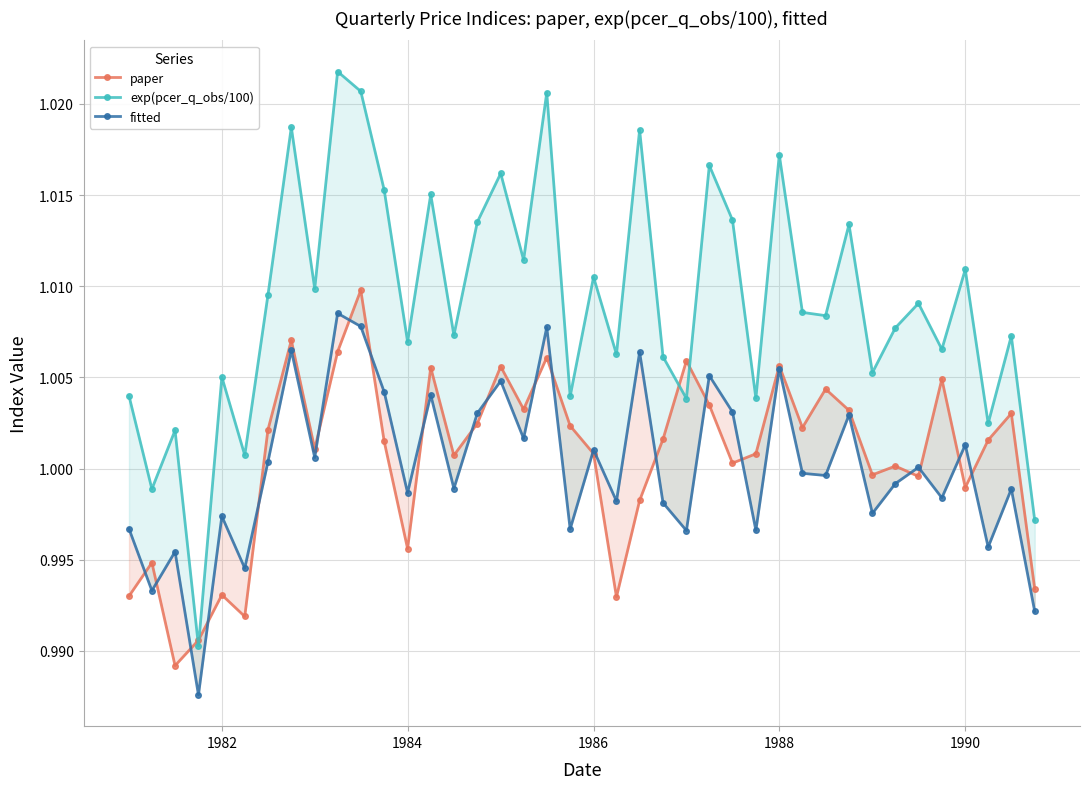

Reading left to right, transcribe all the data shown in this chart.

paper: 1.0	1.0	1.0	1.0	1.0	1.0	1.0	1.0	1.0	1.0	1.0	1.0	1.0	1.0	1.0	1.0	1.0	1.0	1.0	1.0	1.0	1.0	1.0	1.0	1.0	1.0	1.0	1.0	1.0	1.0	1.0	1.0	1.0	1.0	1.0	1.0	1.0	1.0	1.0	1.0
exp(pcer_q_obs/100): 1.0	1.0	1.0	1.0	1.0	1.0	1.0	1.0	1.0	1.0	1.0	1.0	1.0	1.0	1.0	1.0	1.0	1.0	1.0	1.0	1.0	1.0	1.0	1.0	1.0	1.0	1.0	1.0	1.0	1.0	1.0	1.0	1.0	1.0	1.0	1.0	1.0	1.0	1.0	1.0
fitted: 1.0	1.0	1.0	1.0	1.0	1.0	1.0	1.0	1.0	1.0	1.0	1.0	1.0	1.0	1.0	1.0	1.0	1.0	1.0	1.0	1.0	1.0	1.0	1.0	1.0	1.0	1.0	1.0	1.0	1.0	1.0	1.0	1.0	1.0	1.0	1.0	1.0	1.0	1.0	1.0